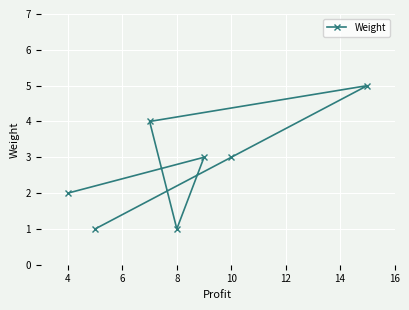

True or false: the data shows 1 at 4.

False